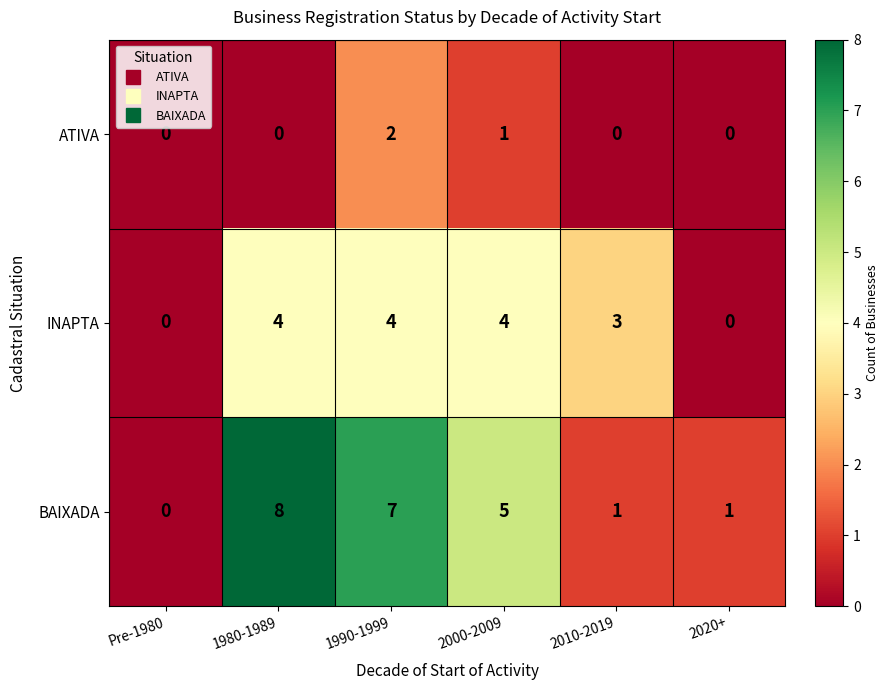

What is the sum of all INAPTA values?

15